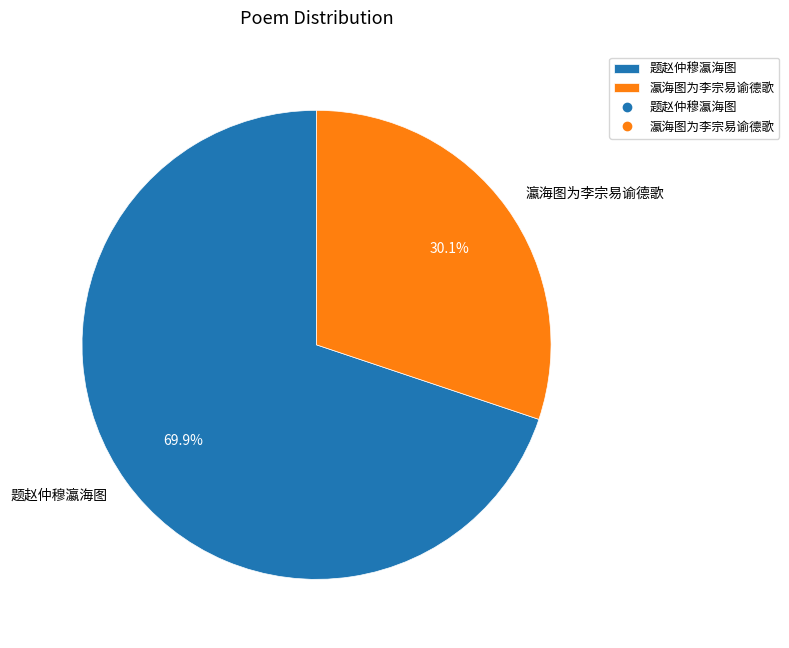

Between 瀛海图为李宗易谕德歌 and 题赵仲穆瀛海图, which is larger?

题赵仲穆瀛海图